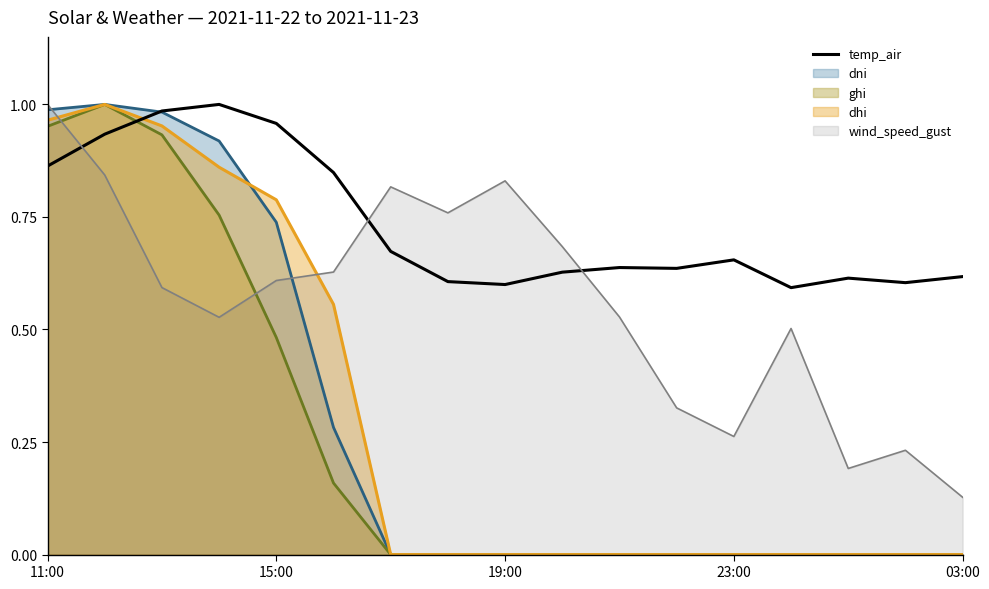

True or false: the data shows 0.6 at 13.

True